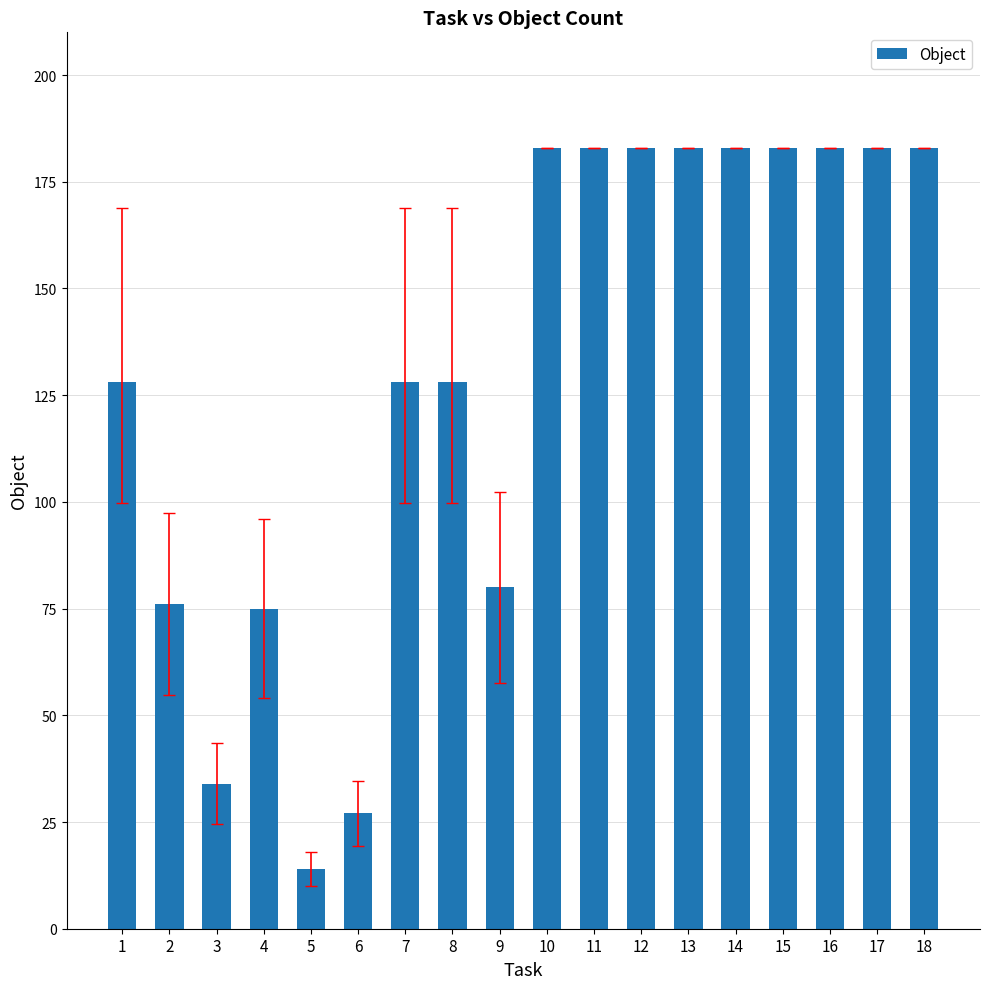

What is the average value?

130